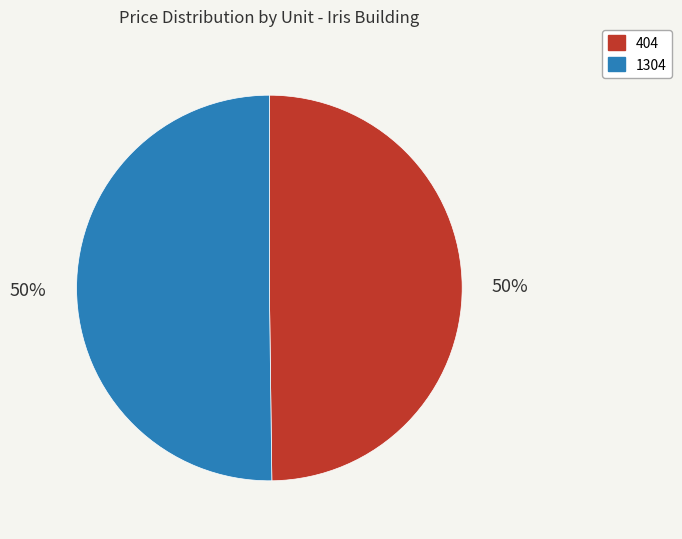

To the nearest percent, what percentage of the pie is 1304?

50%